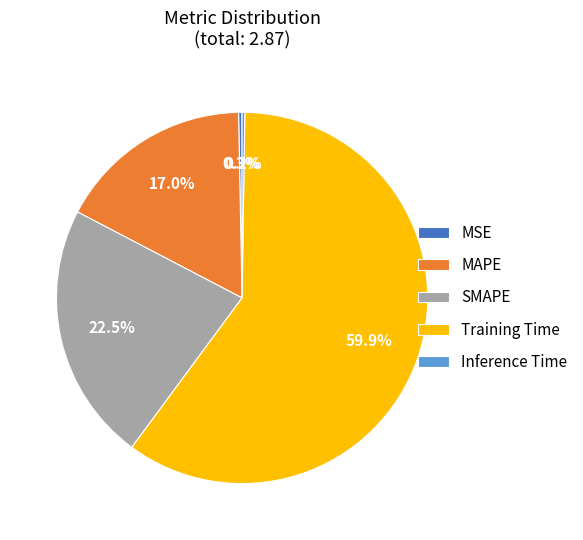

To the nearest percent, what is the difference between the SMAPE and MSE slice percentages?

22%